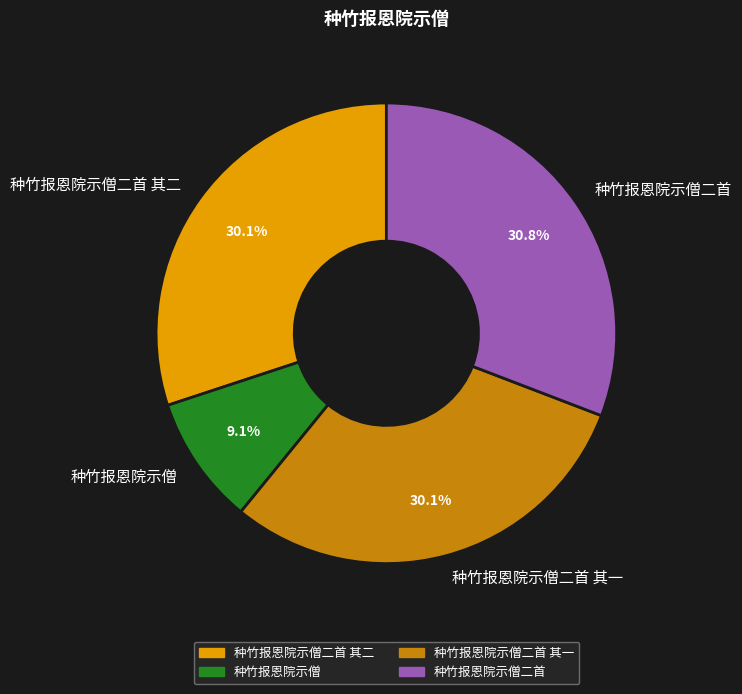

What is the smallest slice in the pie chart?

种竹报恩院示僧